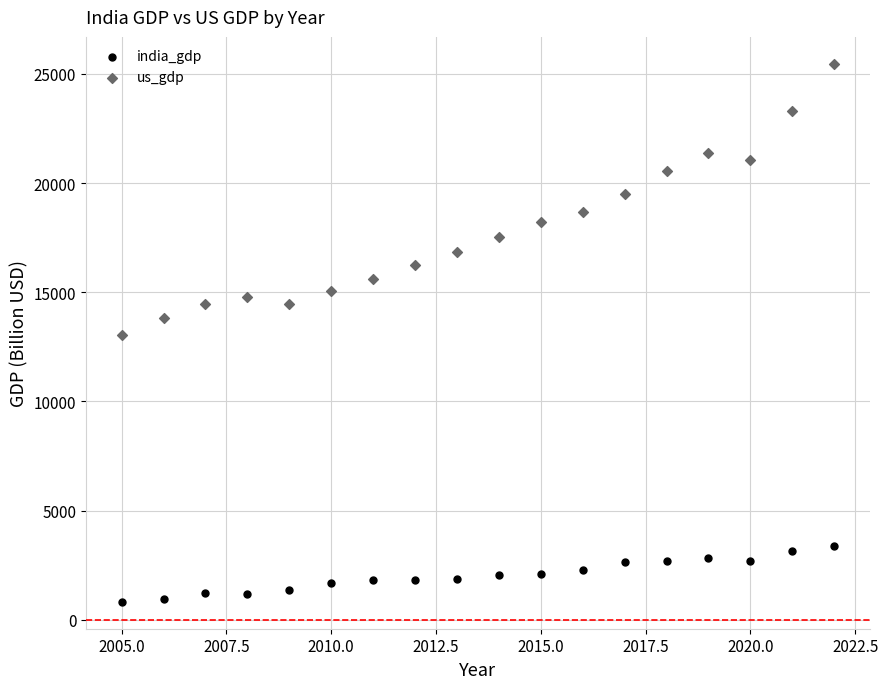

Across all data points, what is the range of Y values (max minus min)?

24642.3